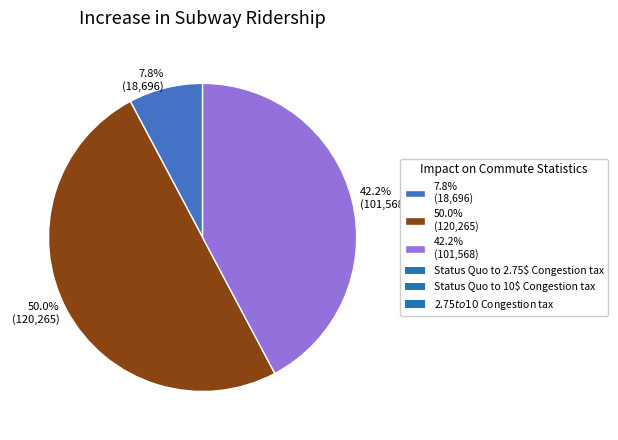

Does 7.8% (18,696) account for over 50% of the chart?

No